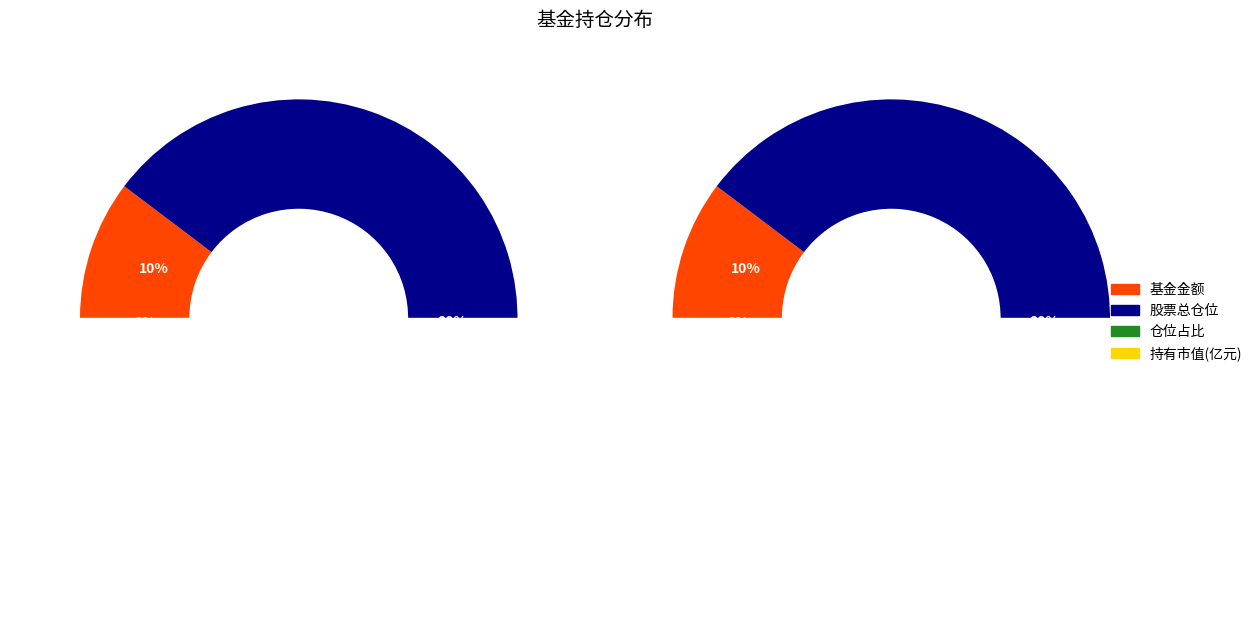

Which category has the biggest portion of the pie?

股票总仓位